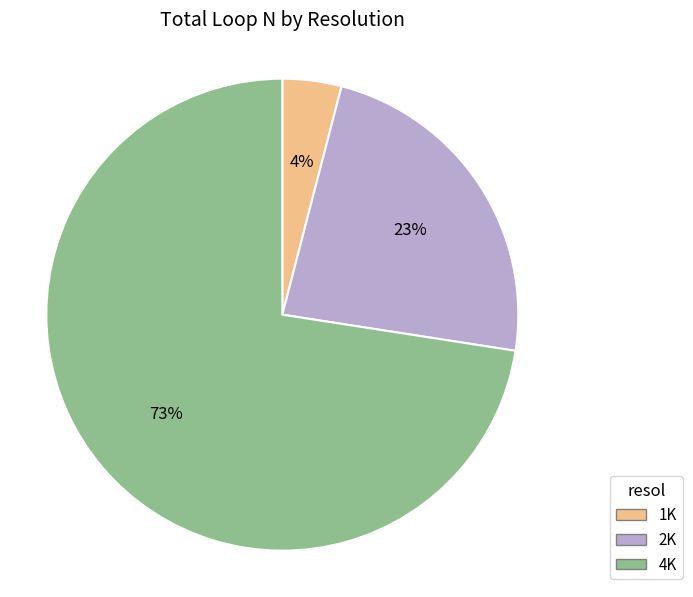

What is the total percentage of 4K and 1K?

76.6%